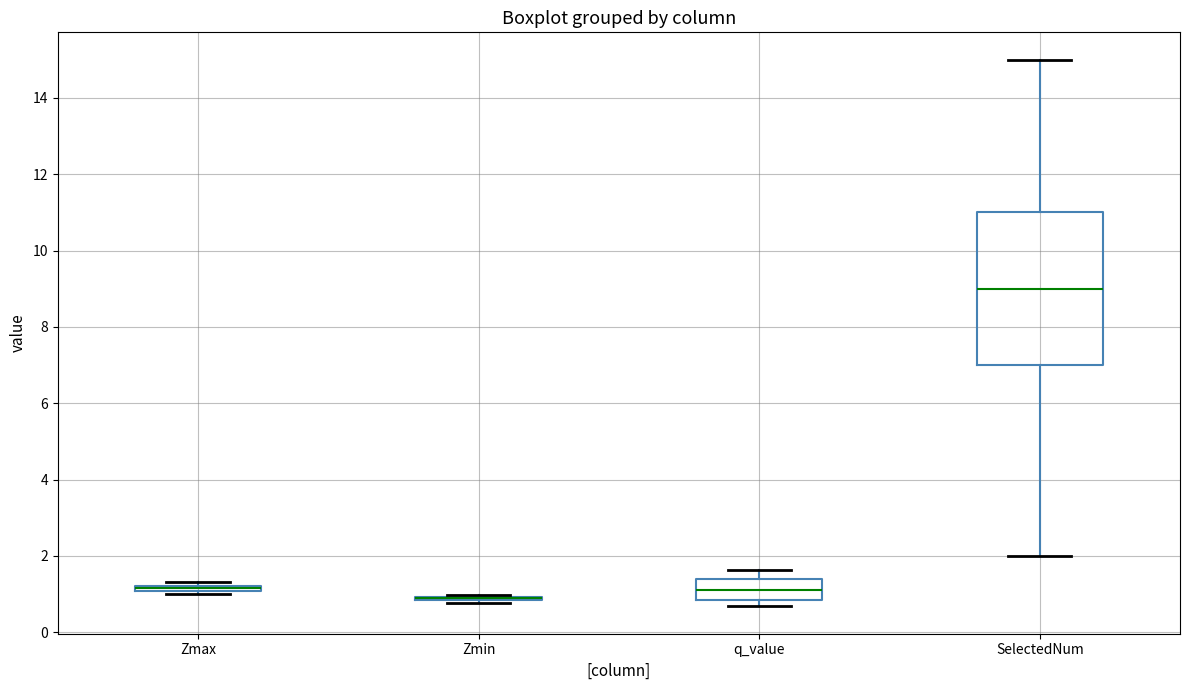

Which box is the tallest, from its lower edge to its upper edge?

SelectedNum